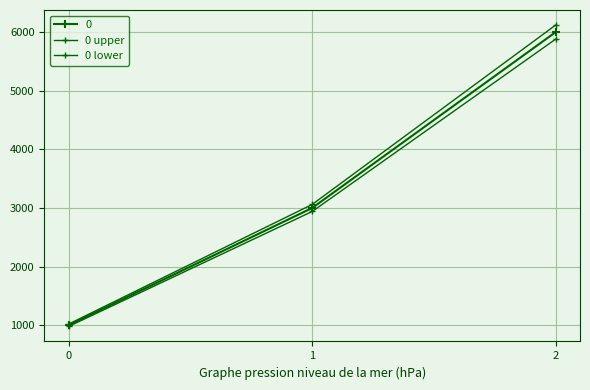

Does the chart have visible grid lines?

Yes